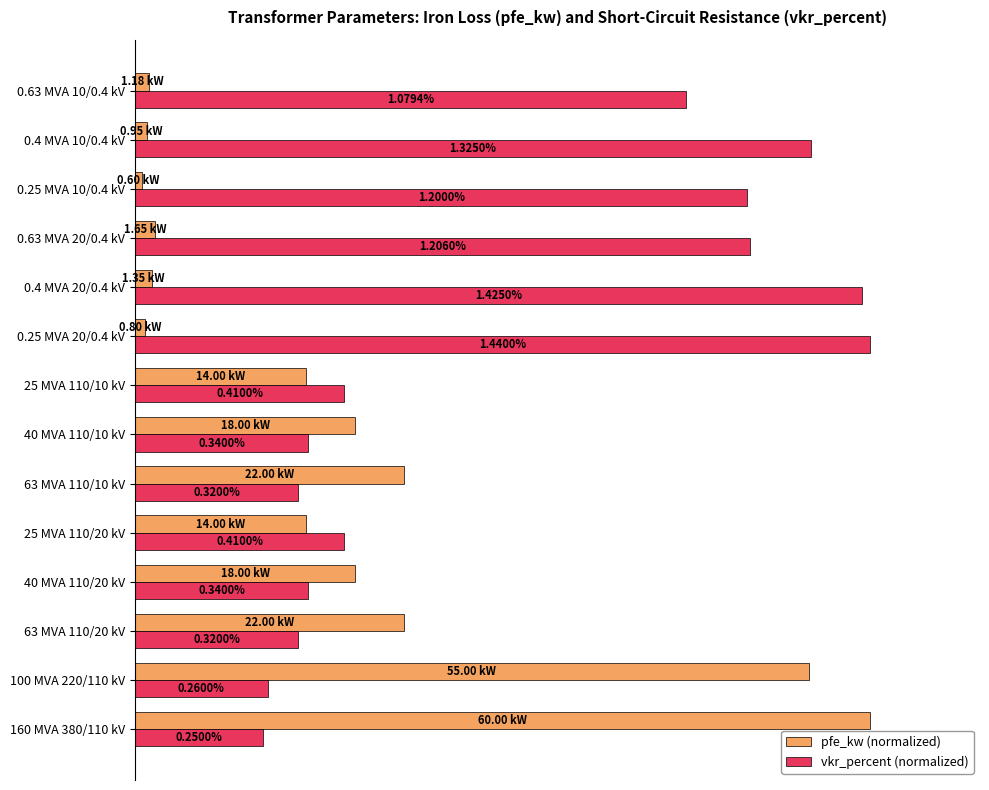

What are all the series names shown in the legend?

pfe_kw (normalized), vkr_percent (normalized)